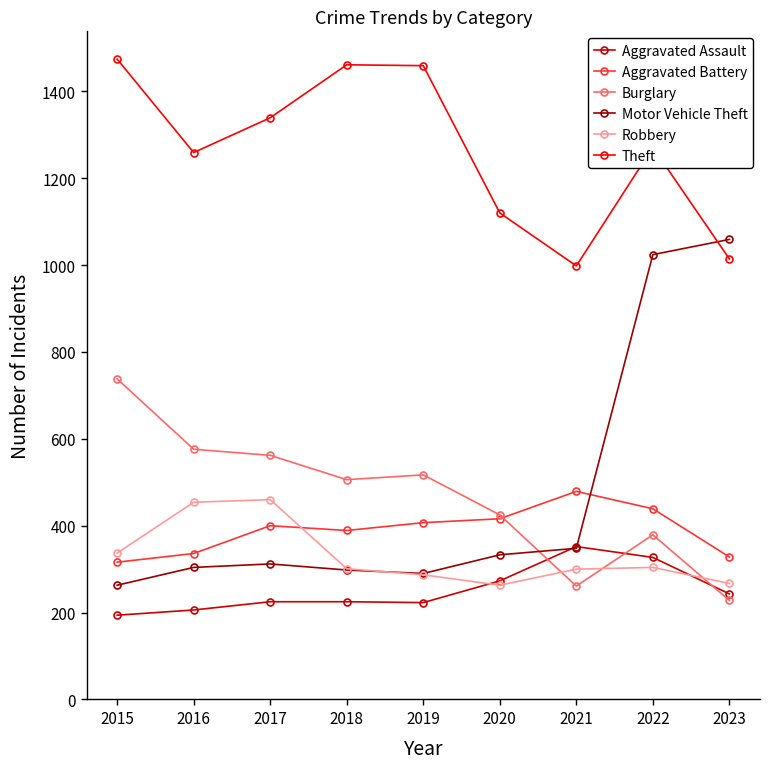

True or false: Theft and Robbery cross at least once.

False